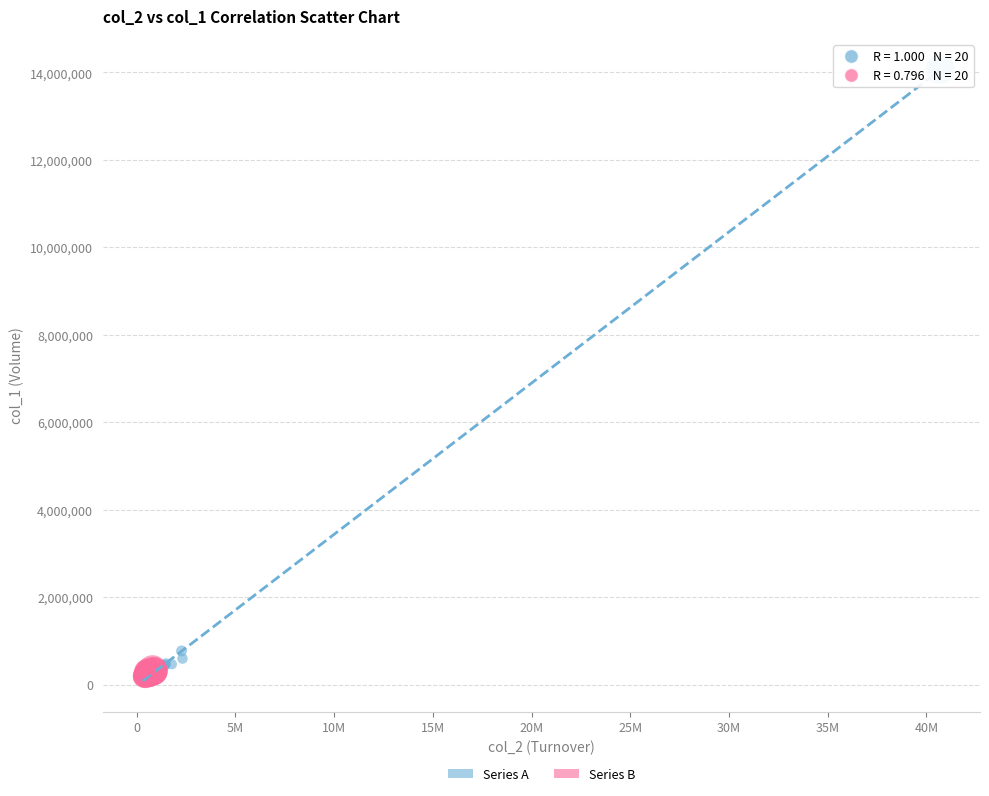

Which series contains the highest Y value?

Series A